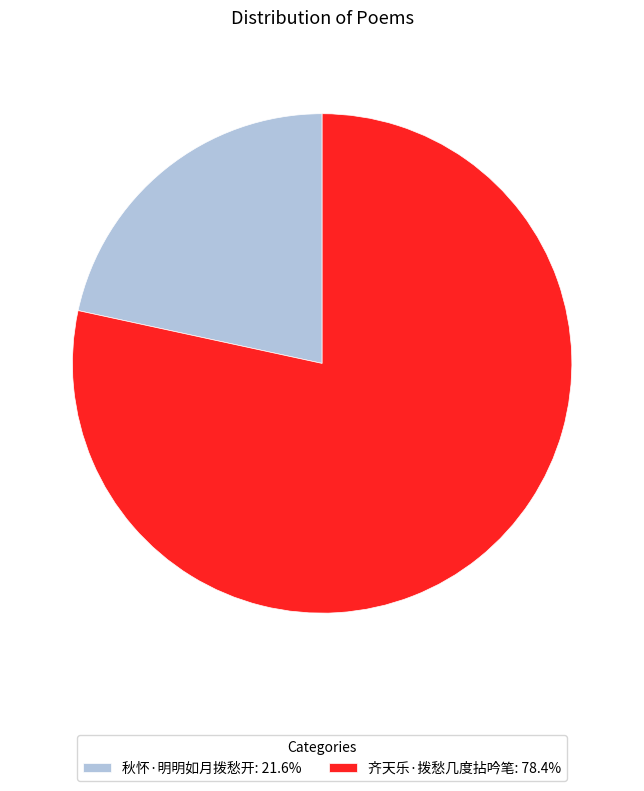

Rank the categories by value from lowest to highest.

秋怀·明明如月拨愁开, 齐天乐·拨愁几度拈吟笔